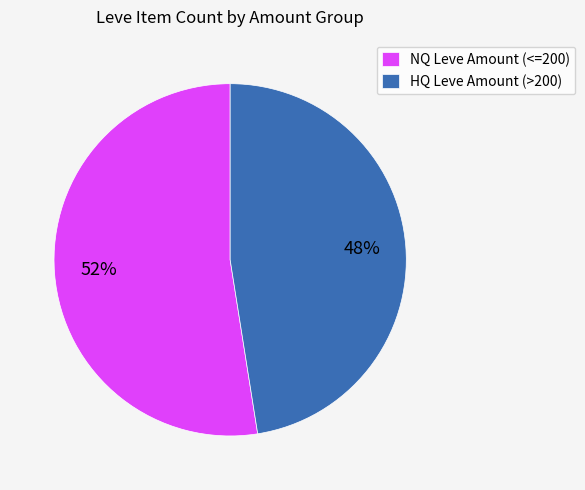

Is it true that NQ Leve Amount (<=200) is 39% of the pie?

False